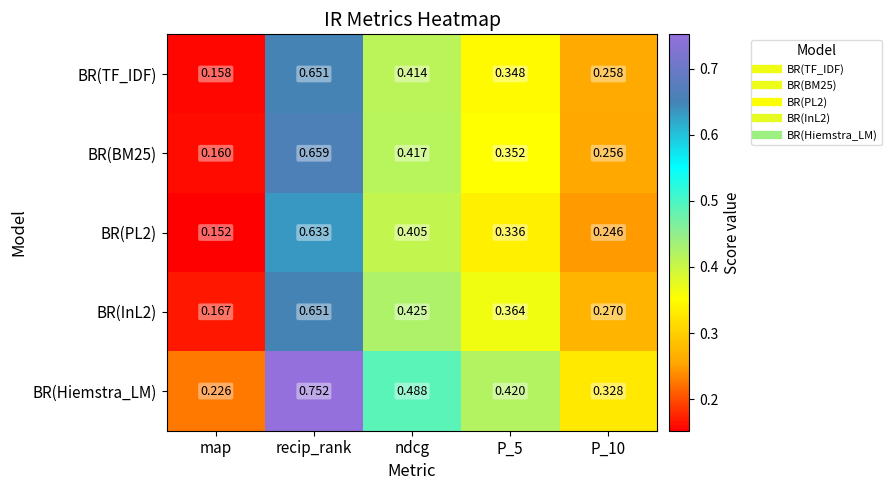

Which label corresponds to the largest value in the chart?

recip_rank